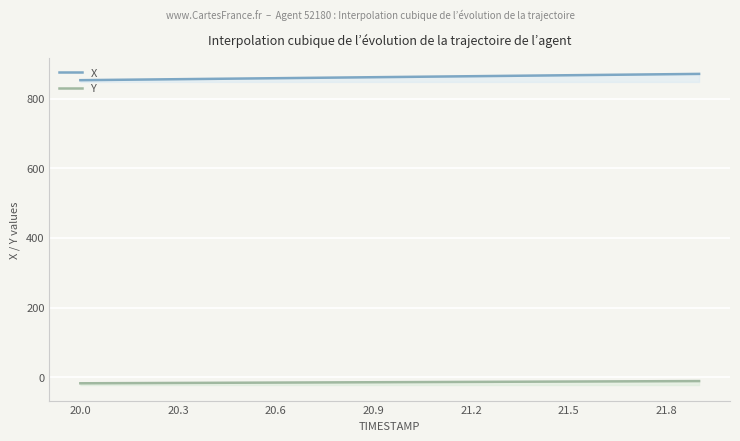

True or false: Y and X cross at least once.

False